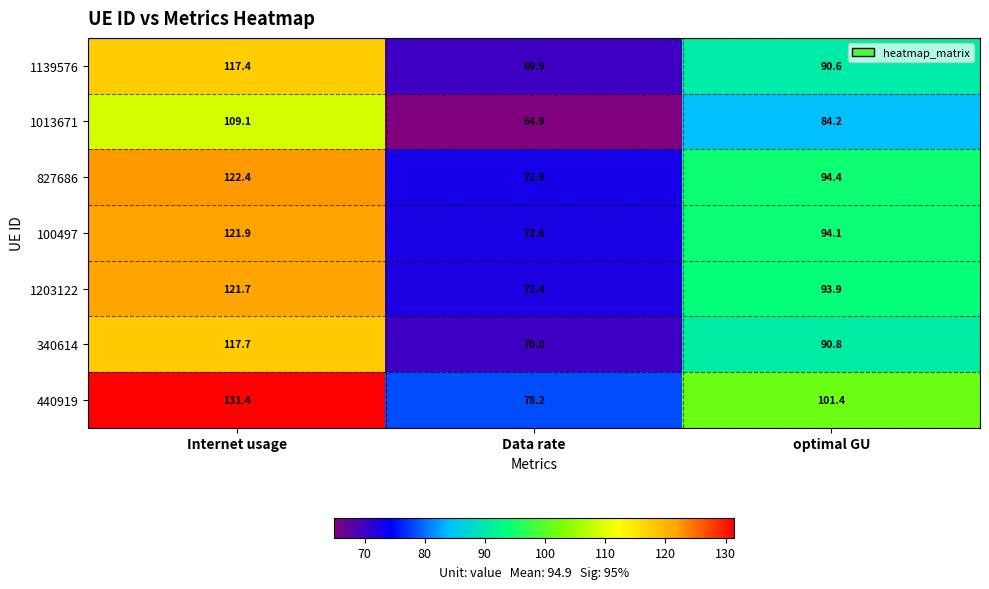

Which series changed the most between Data rate and optimal GU?

440919